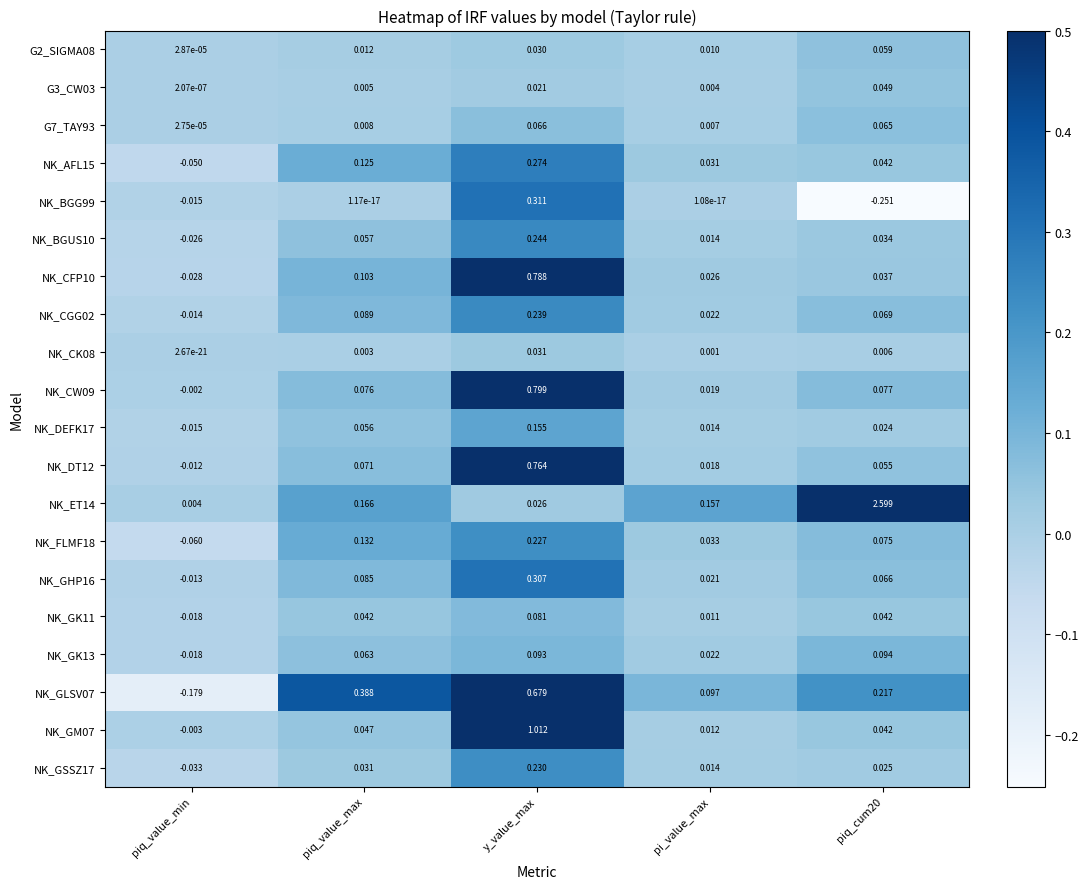

At which label does NK_GLSV07 reach its minimum?

piq_value_min